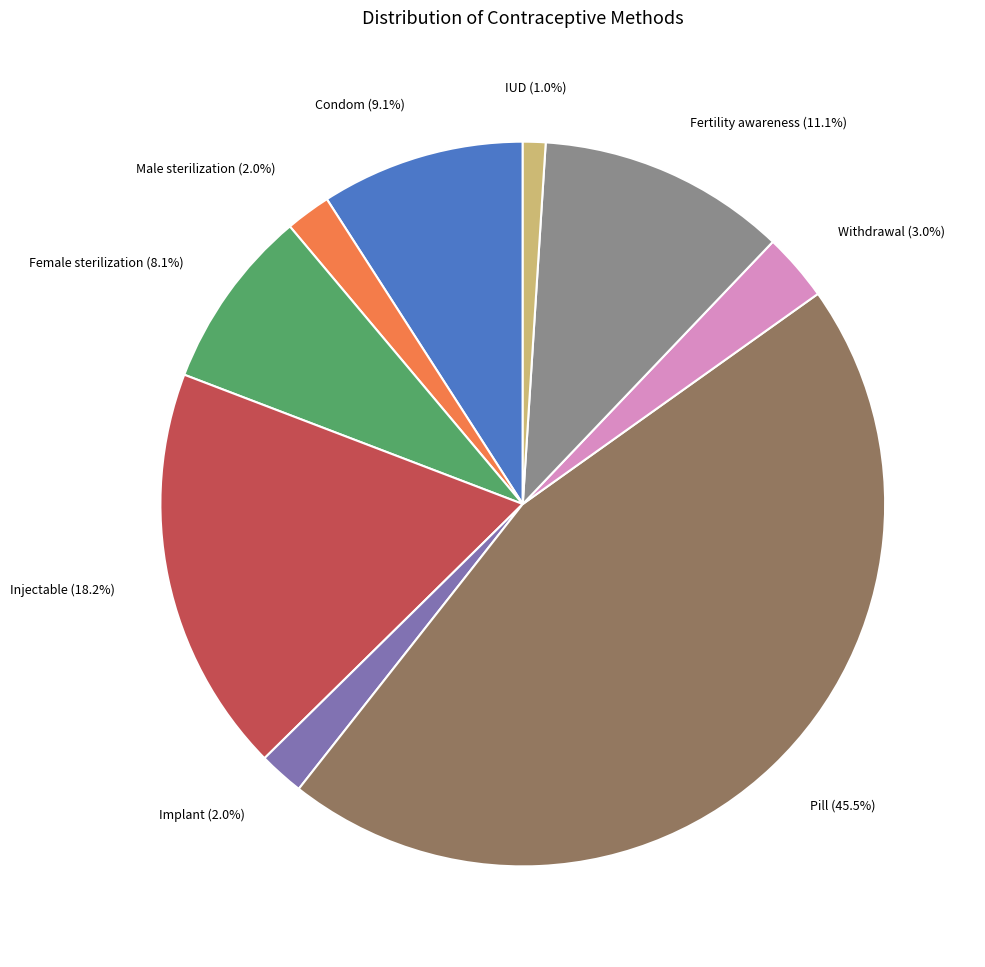

Is there any slice that represents more than half of the pie?

No